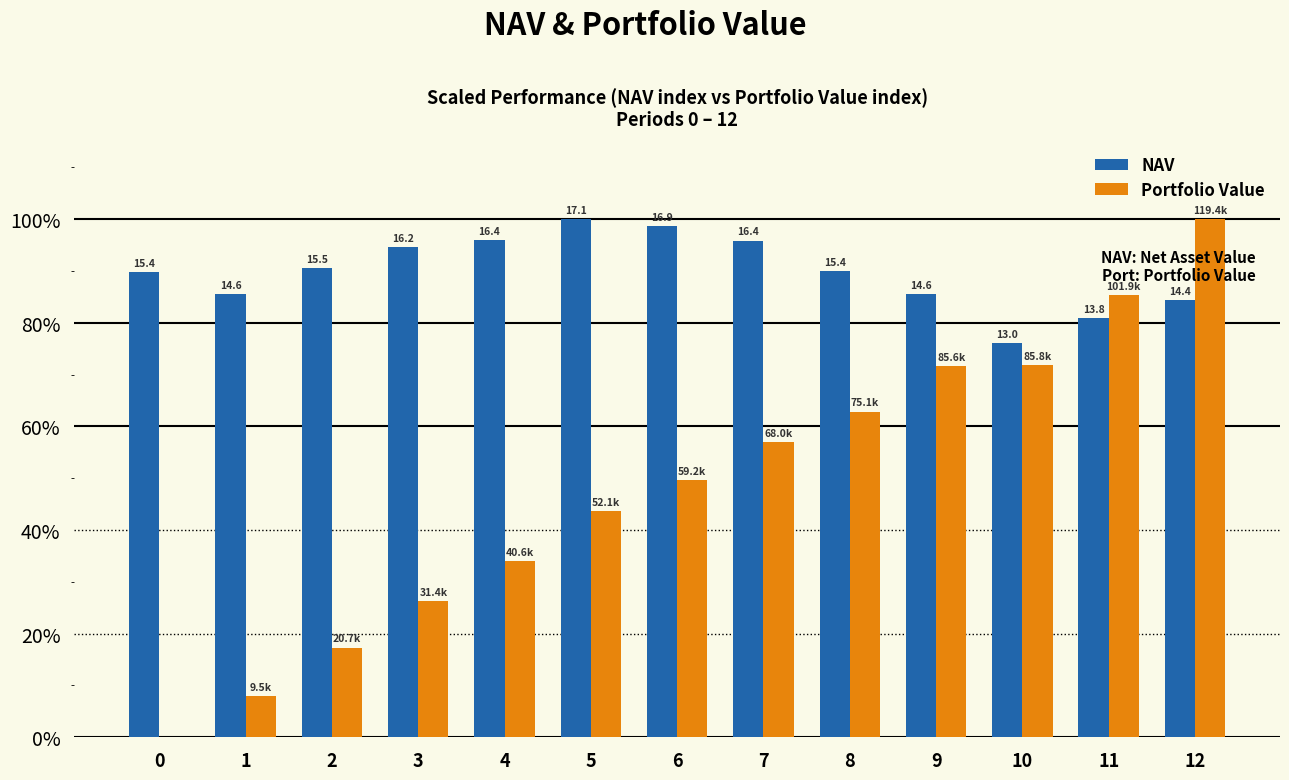

What are all the series names shown in the legend?

NAV, Portfolio Value